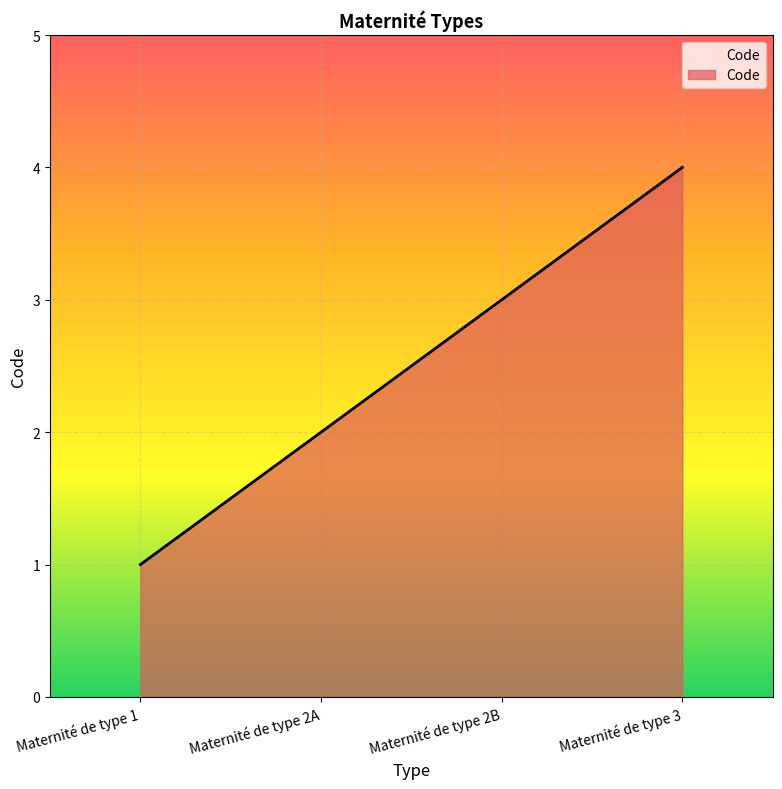

Reading right to left, list all the values displayed in this chart.

4	3	2	1